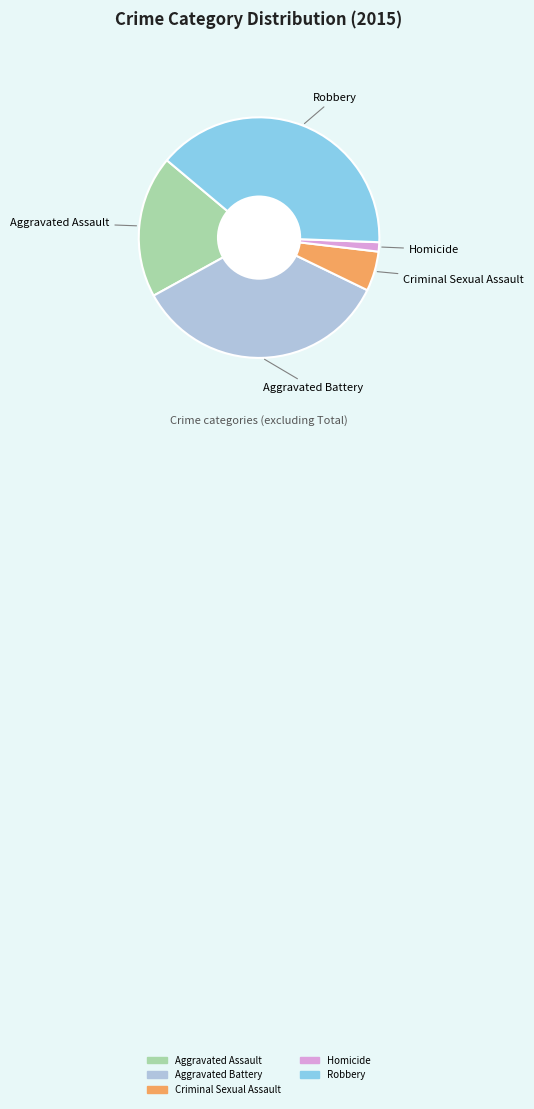

Between Criminal Sexual Assault and Homicide, which is larger?

Criminal Sexual Assault